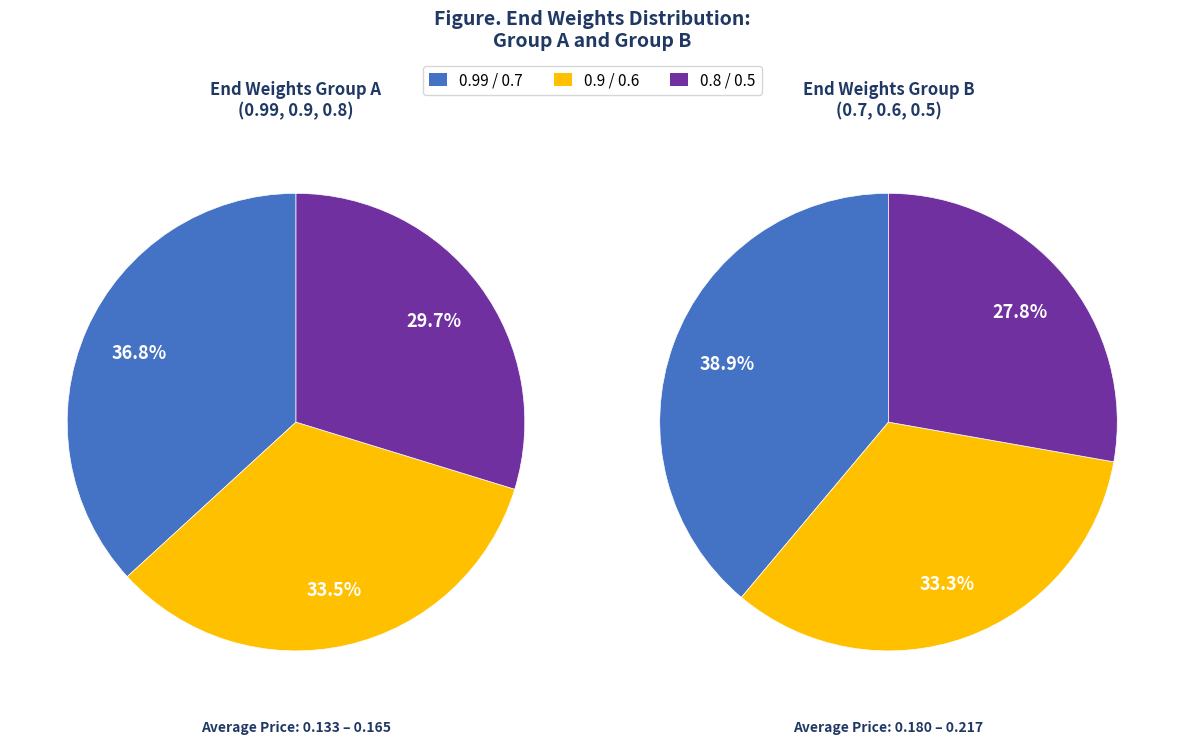

Does 0.5 represent more than half of the total?

No